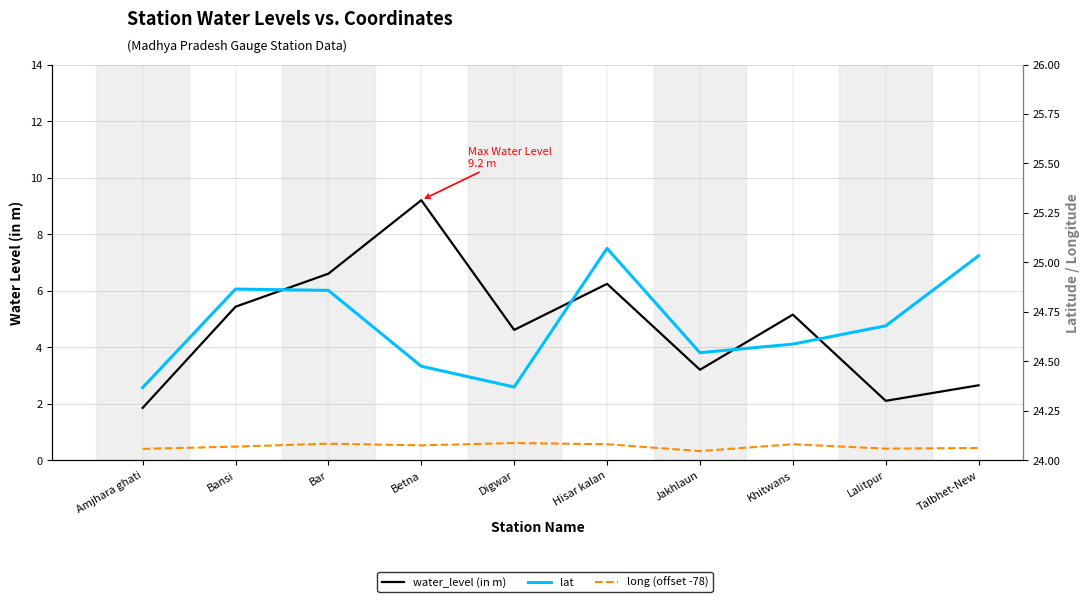

What is the label of the 3rd point from the right?

Khitwans